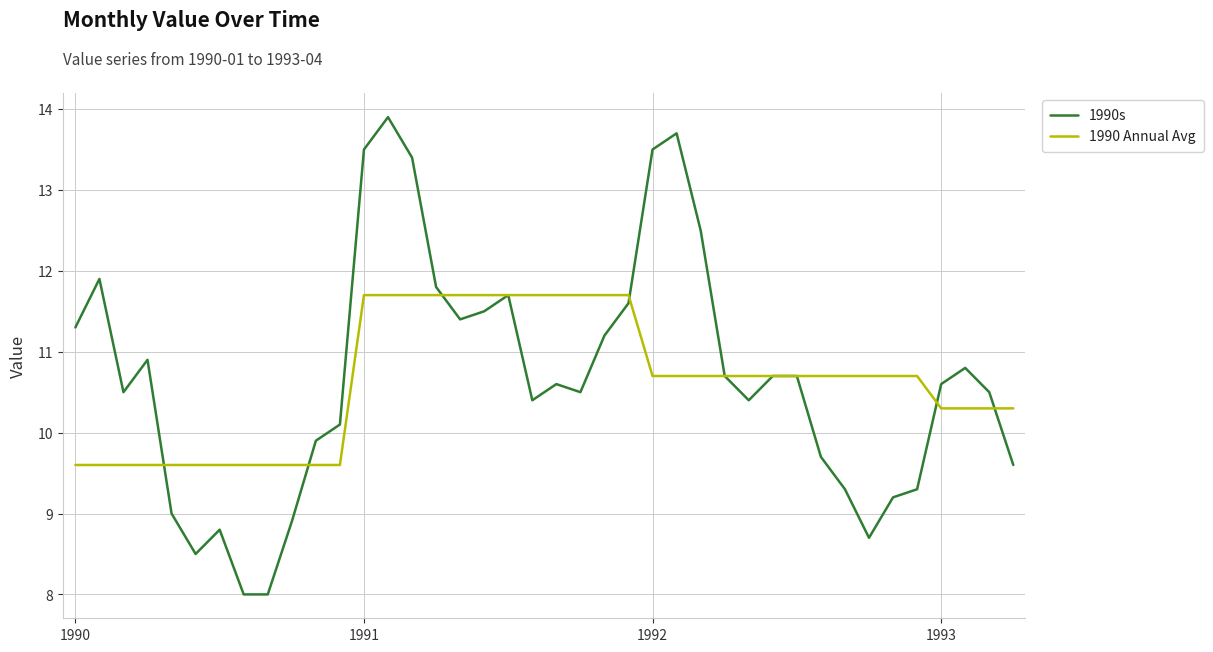

What is the maximum value for 1990 Annual Avg?

11.7